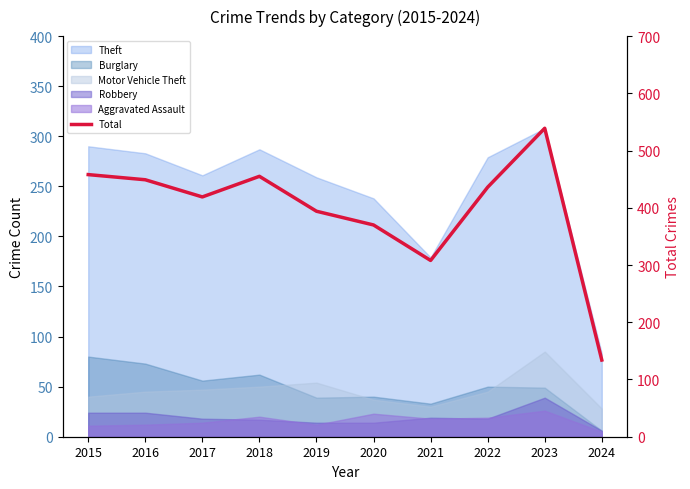

Which label corresponds to the largest value in the chart?

2023